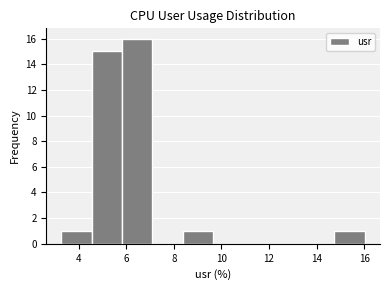

Which range on the x-axis has the tallest bar?

5.8 to 7.2